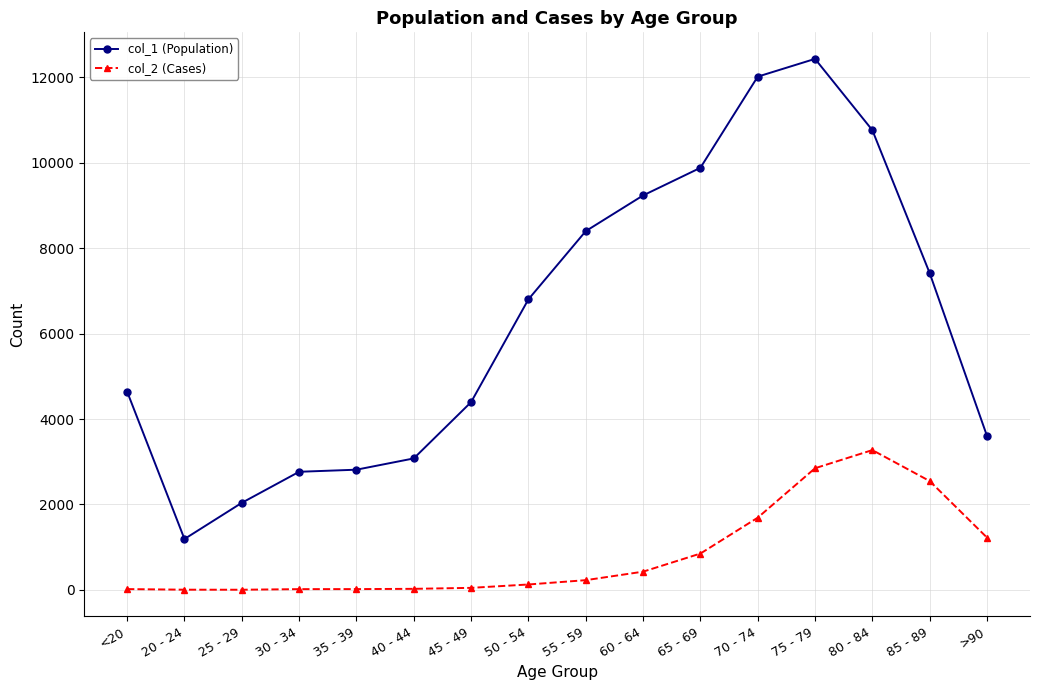

Which series has the largest total across all categories?

col_1 (Population)